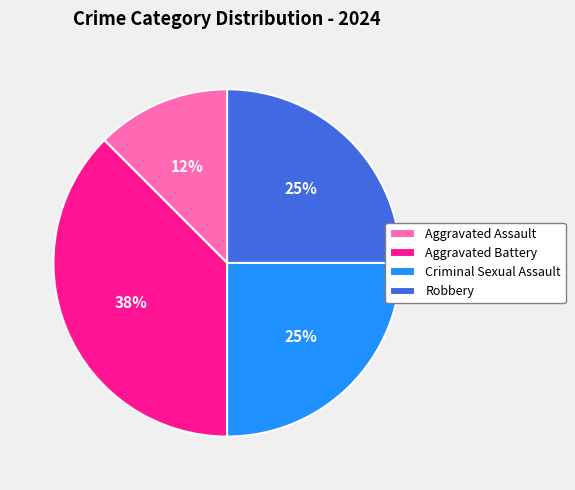

Count the number of slices in the pie.

4